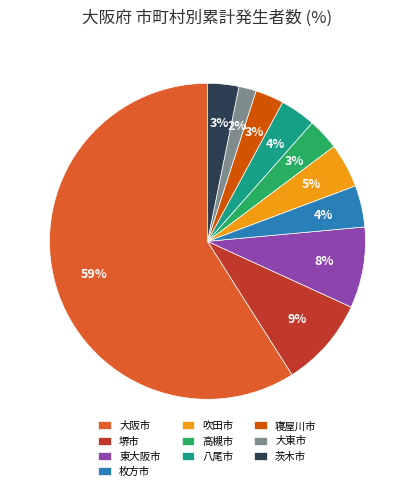

Is the sum of 八尾市 and 大東市 greater than half?

No